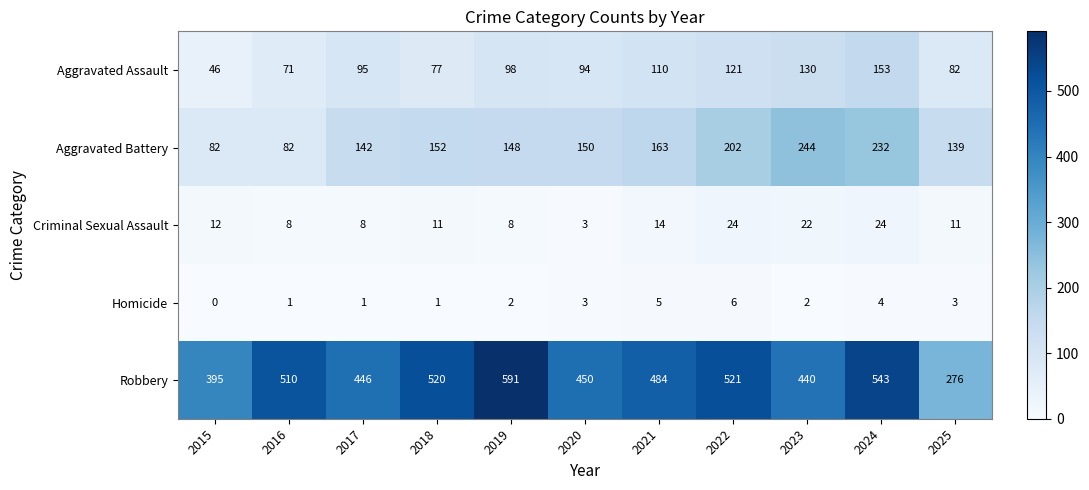

The Aggravated Battery series shows 78 at 2017. True or false?

False